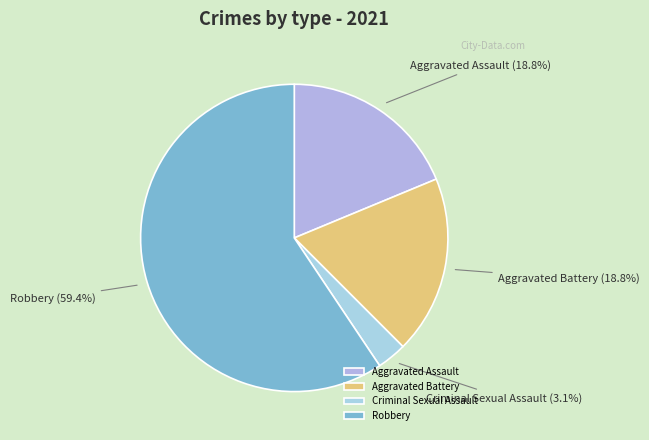

Approximately how many times larger is the value at Aggravated Battery compared to Robbery?

0.3